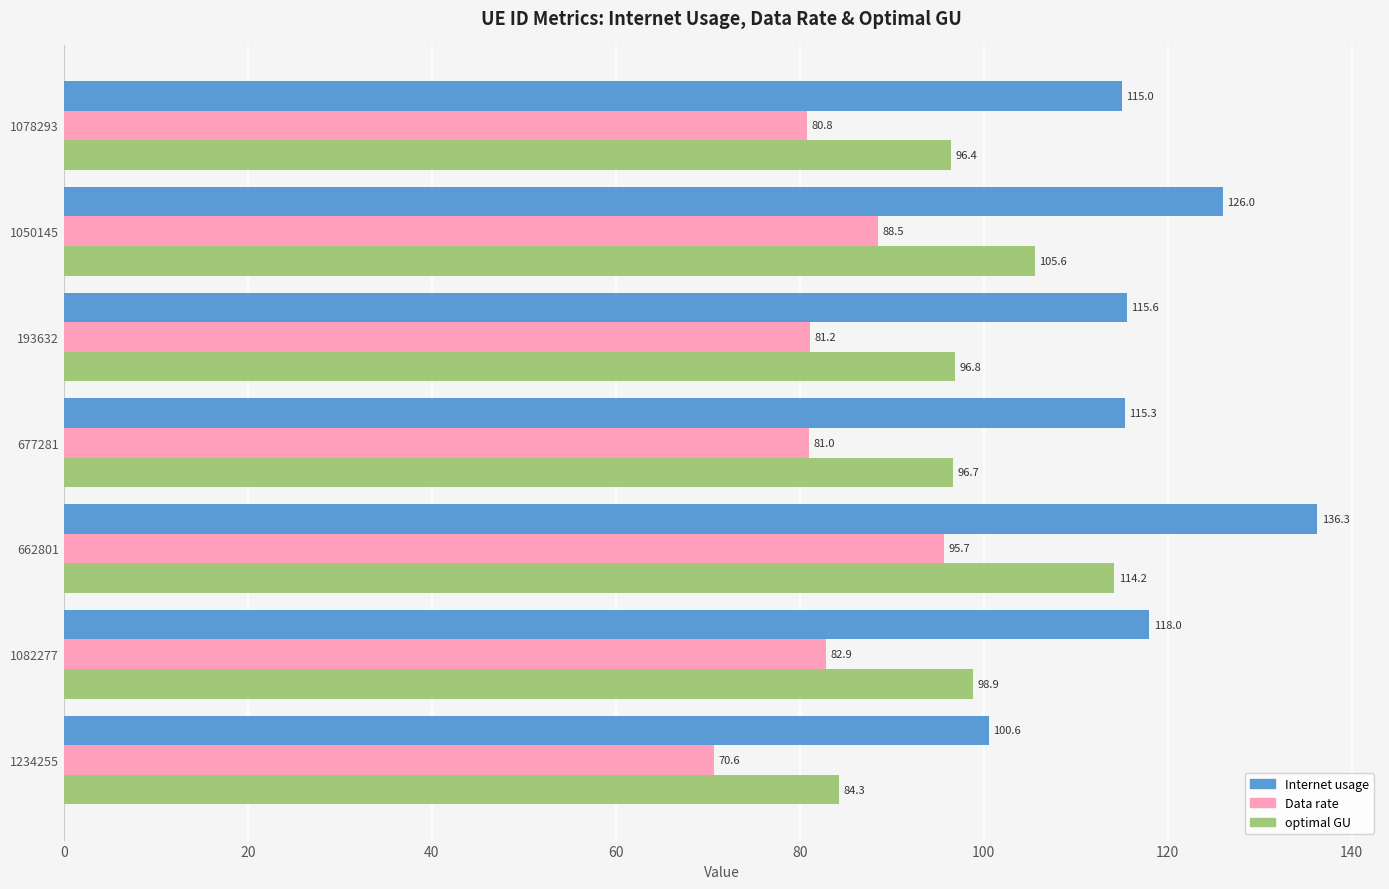

At how many categories does at least one series exceed 93?

7